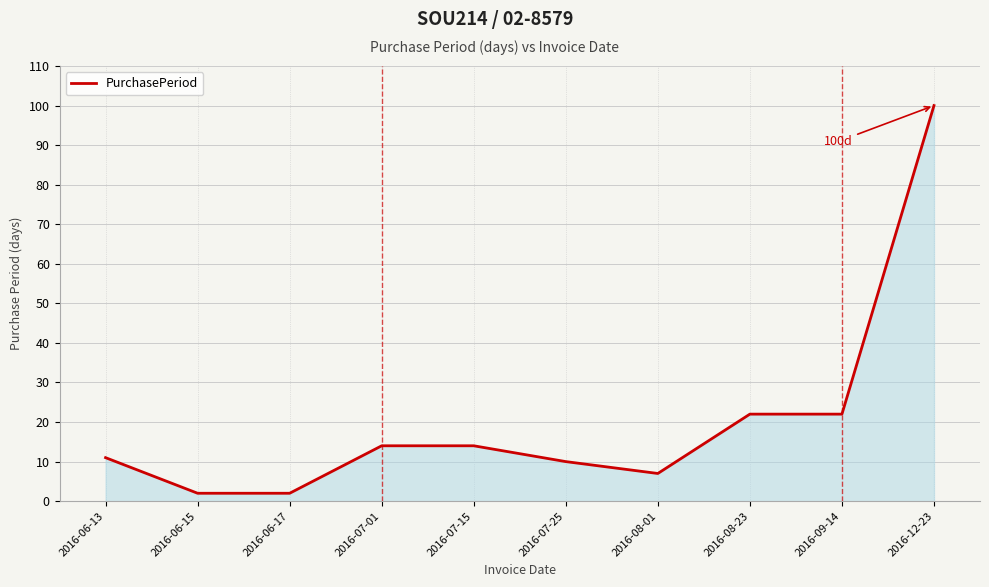

What position from the left is 2016-08-01?

7